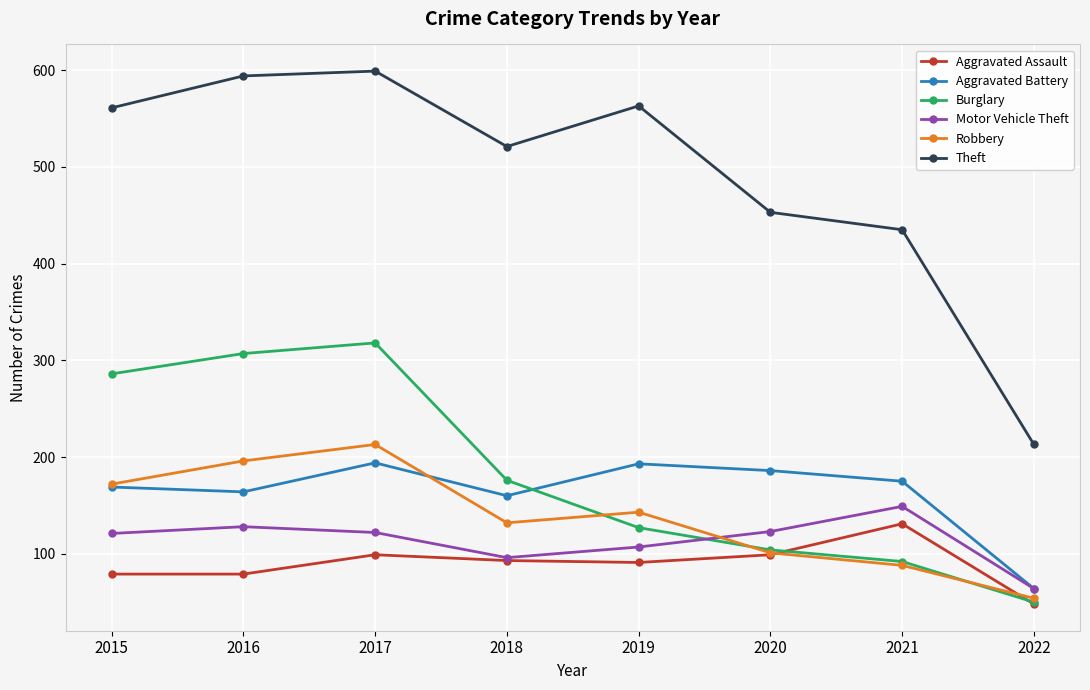

What is the sum of the Burglary values at 2015 and 2016?

593